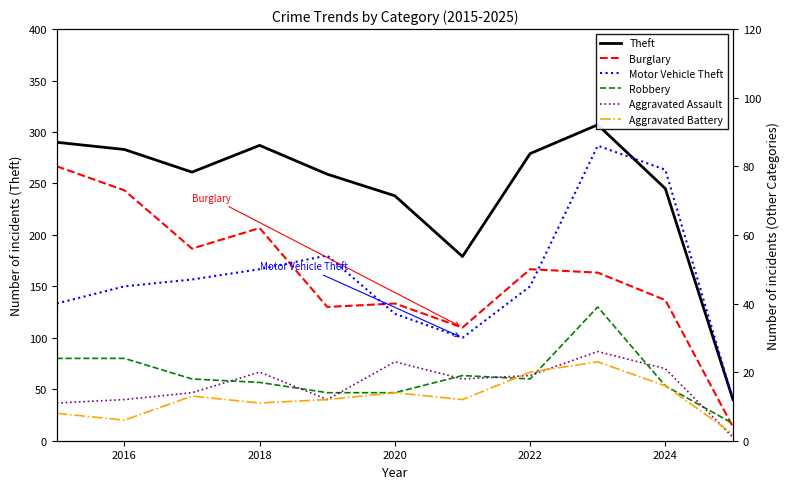

Which series has the largest range (max minus min)?

Theft